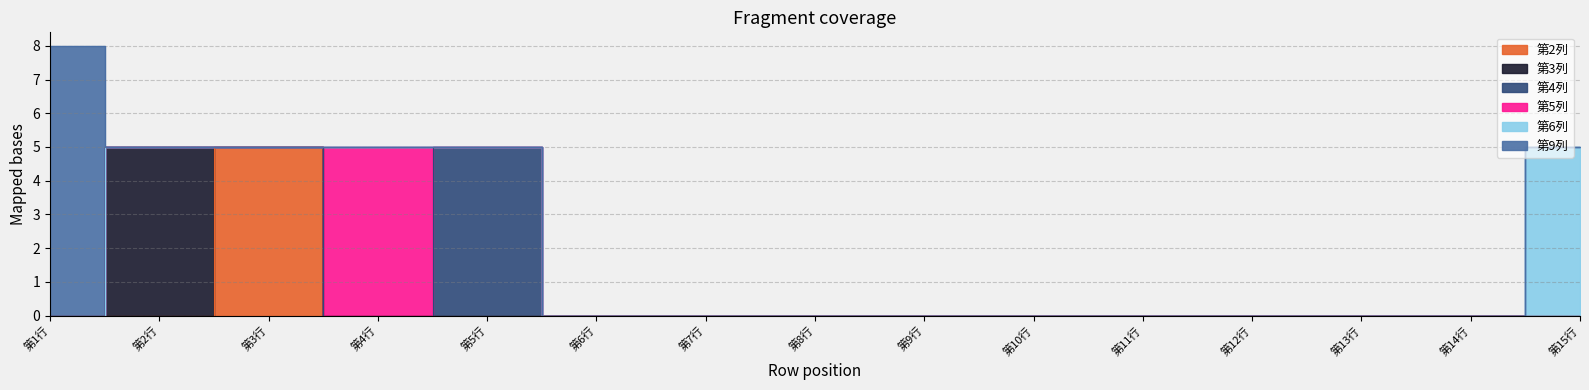

Reading right to left, extract all data points from this chart.

第2列: 0	0	0	0	0	0	0	0	0	0	0	0	5	0	0
第3列: 0	0	0	0	0	0	0	0	0	0	0	0	0	5	0
第4列: 0	0	0	0	0	0	0	0	0	0	5	0	0	0	0
第5列: 0	0	0	0	0	0	0	0	0	0	0	5	0	0	0
第6列: 5	0	0	0	0	0	0	0	0	0	0	0	0	0	0
第9列: 0	0	0	0	0	0	0	0	0	0	0	0	0	0	8